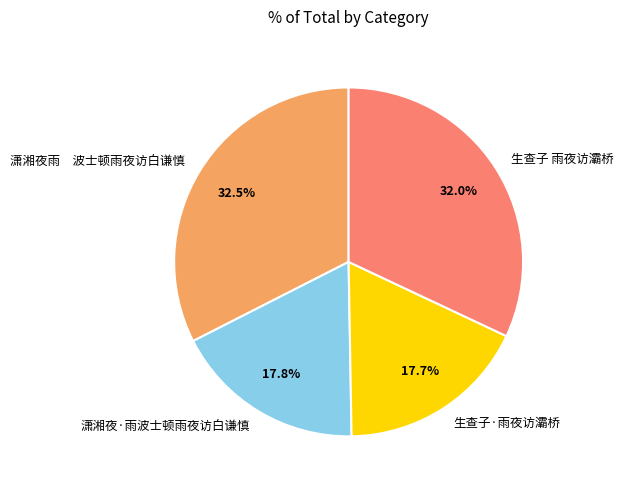

Is the sum of 潇湘夜雨 波士顿雨夜访白谦慎 and 生查子 雨夜访灞桥 greater than half?

Yes